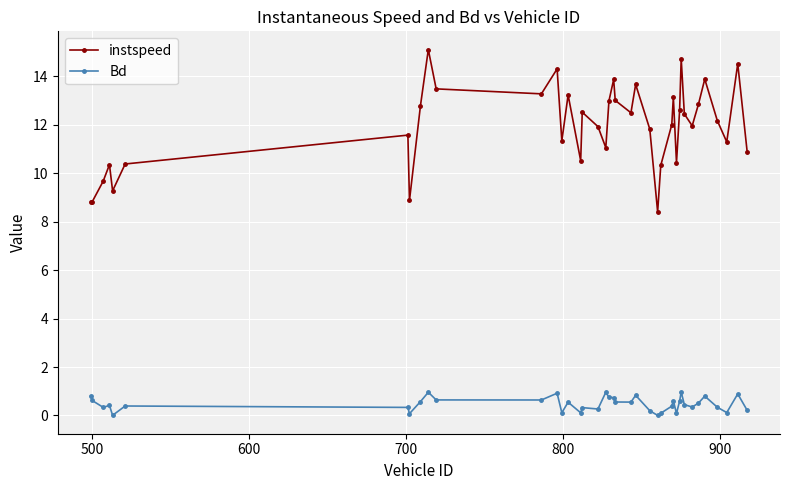

Count the number of data series in this chart.

2